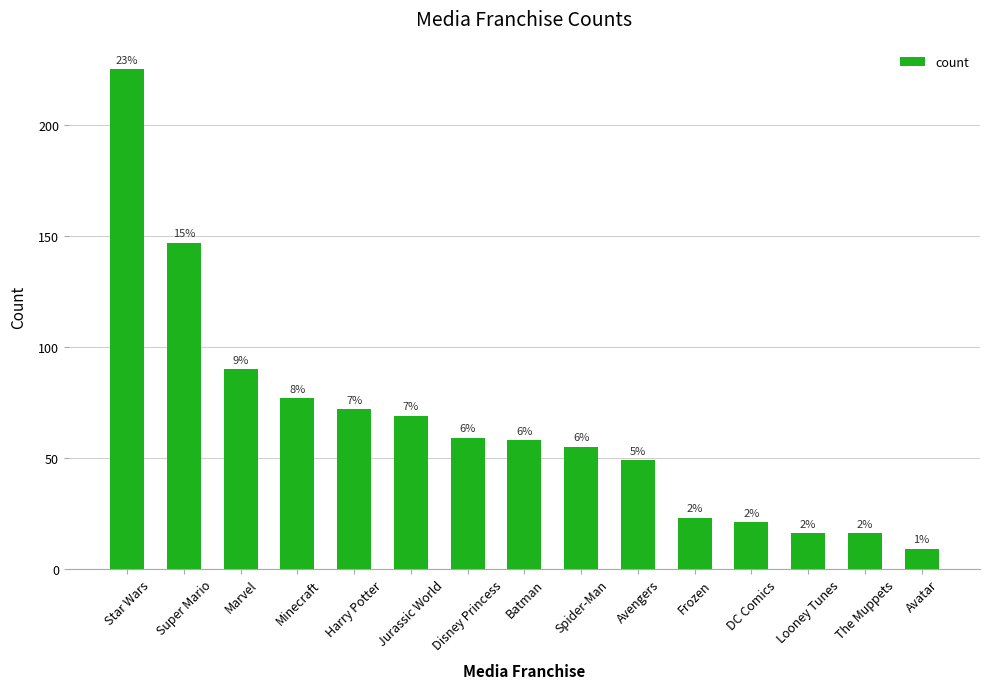

True or false: the data shows 44 at Jurassic World.

False